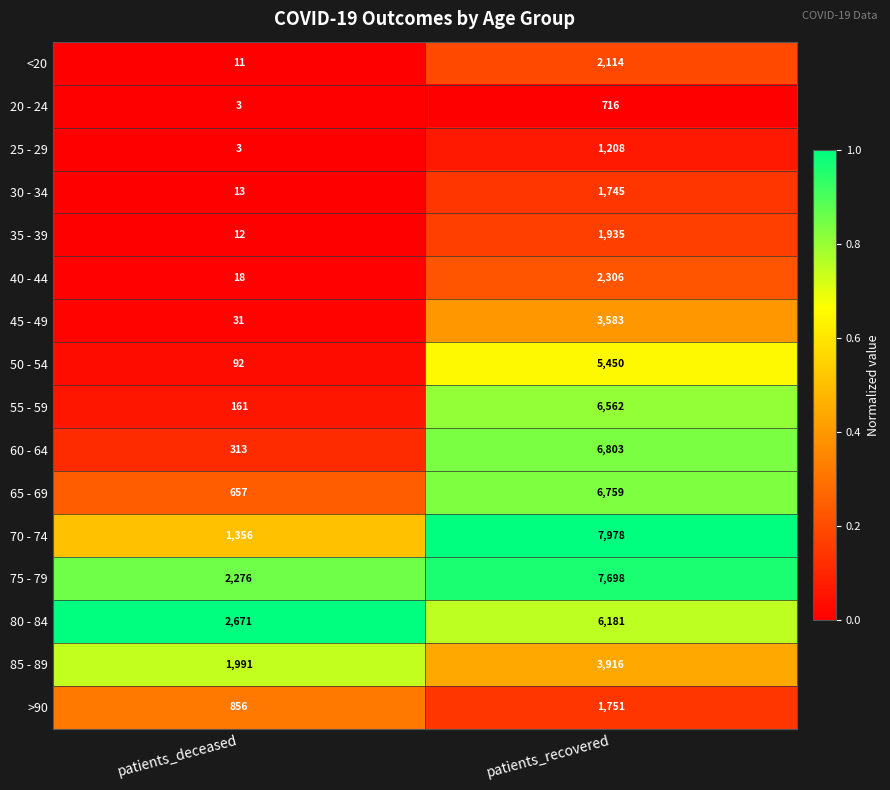

Count the number of data series in this chart.

16